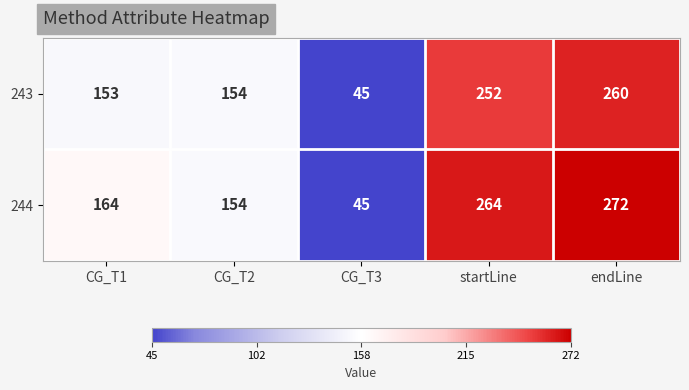

How many categories are shown in the chart?

5